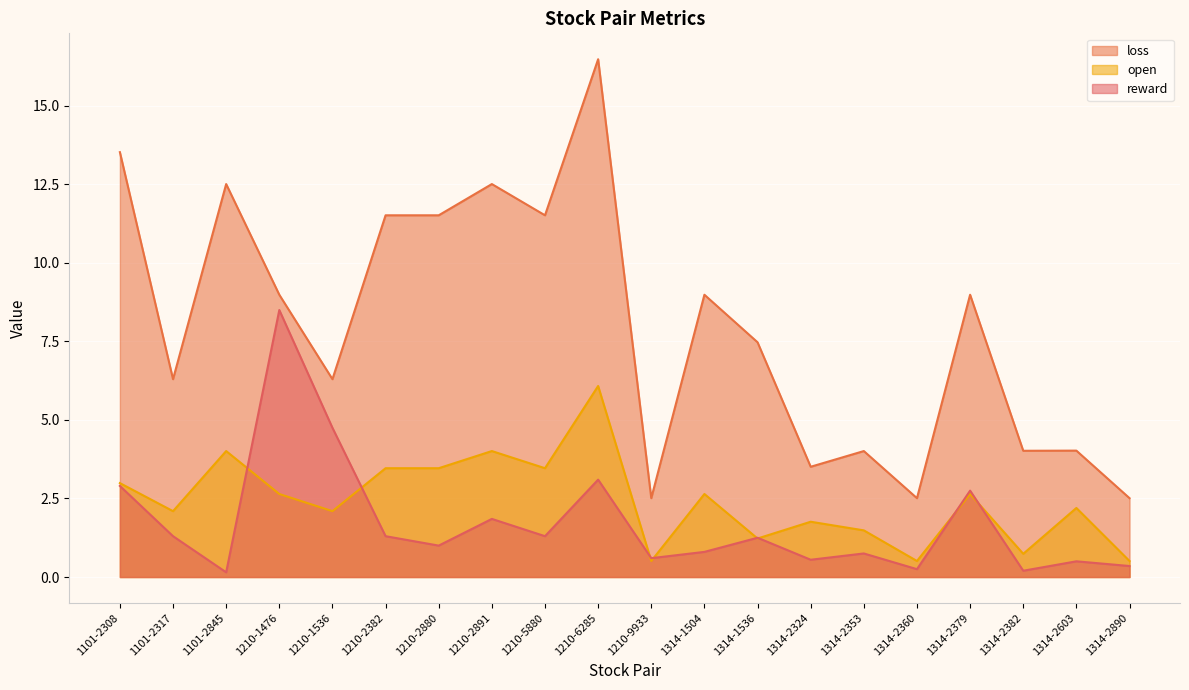

Where is the first local minimum for reward?

1101-2845